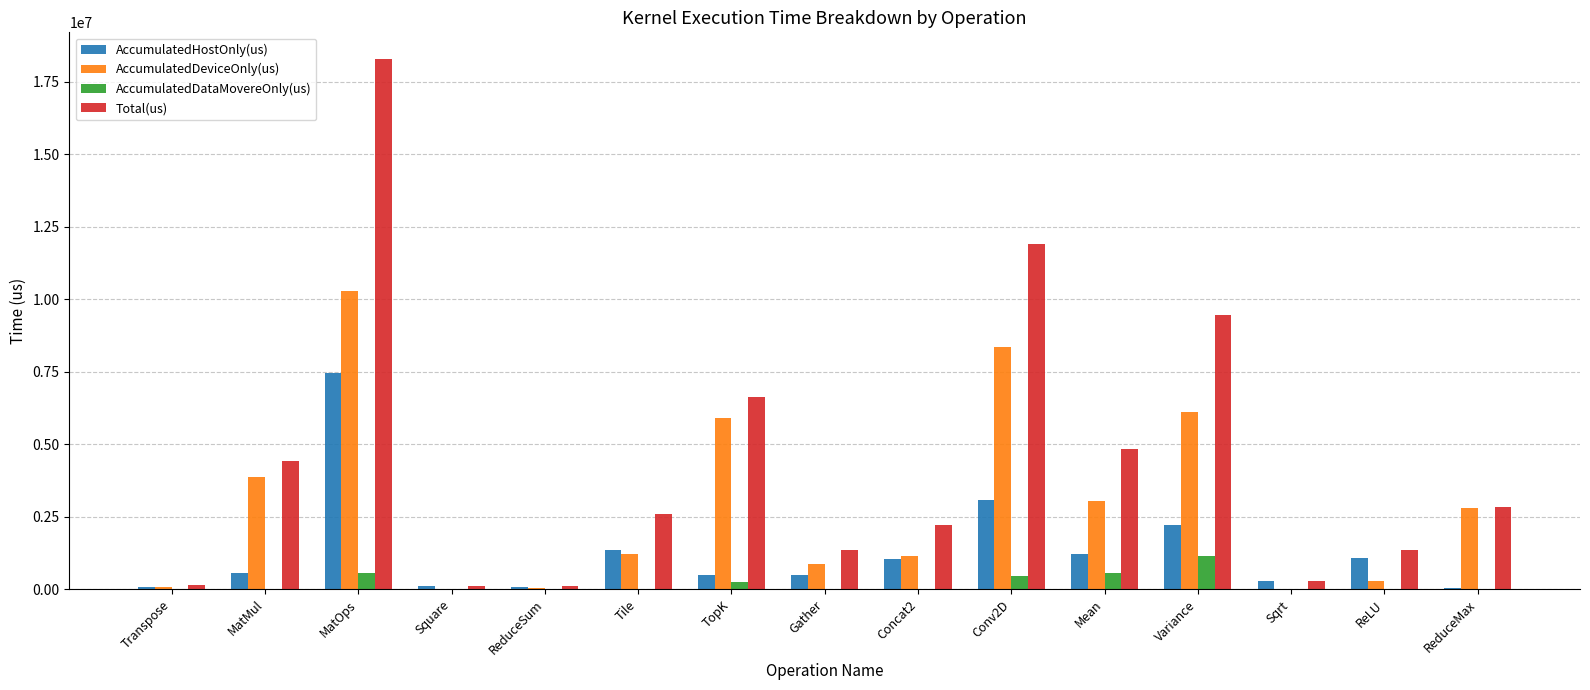

What is the highest value of the Total(us) series?

18283370.0